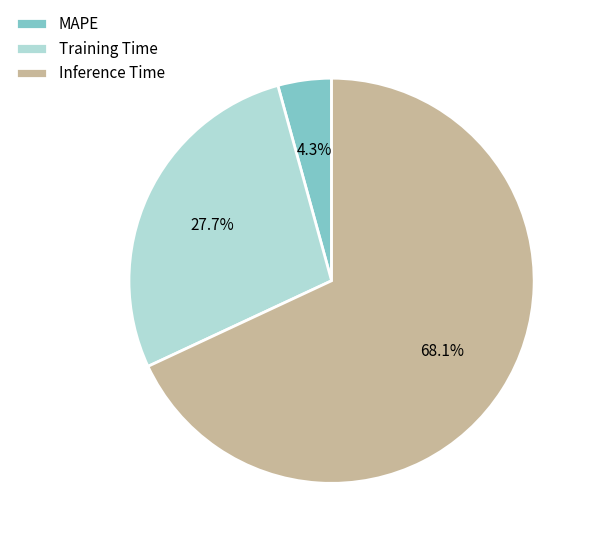

Does Inference Time represent more than half of the total?

Yes